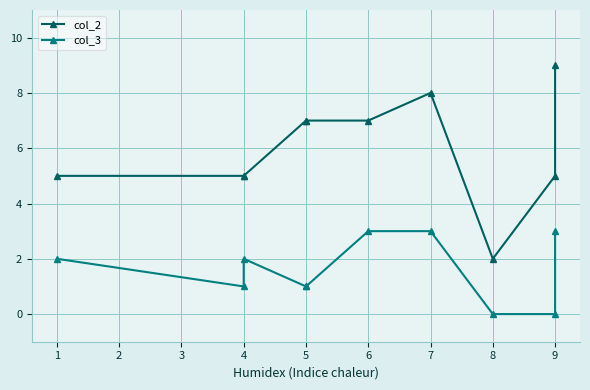

List the series in order of their overall mean, lowest first.

col_3, col_2